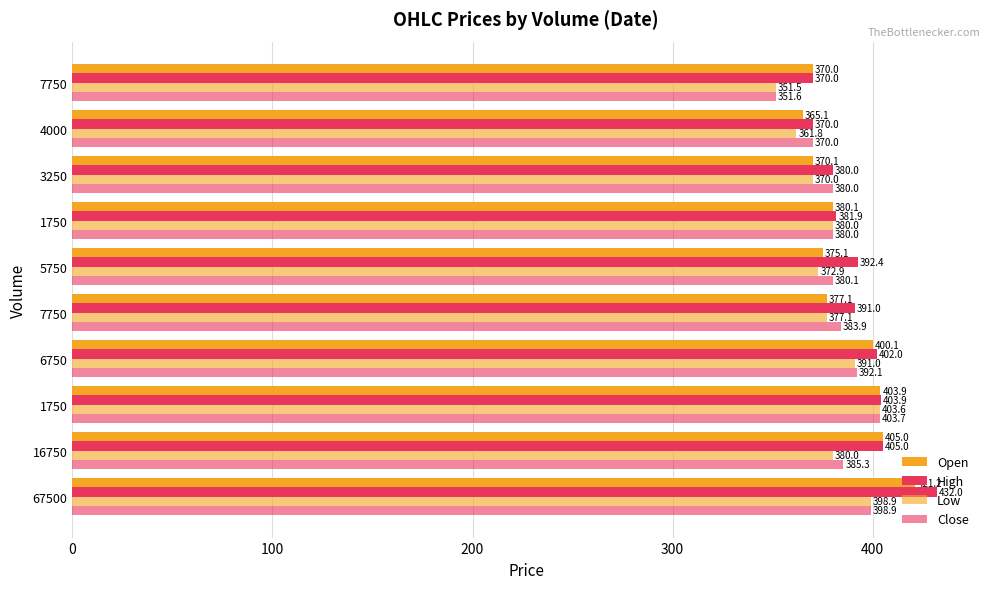

What is the difference between the maximum and minimum values in the High series?

62.0